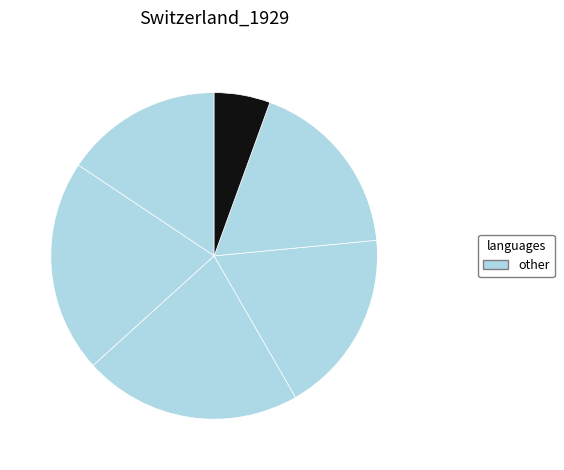

How many slices are in this pie chart?

6